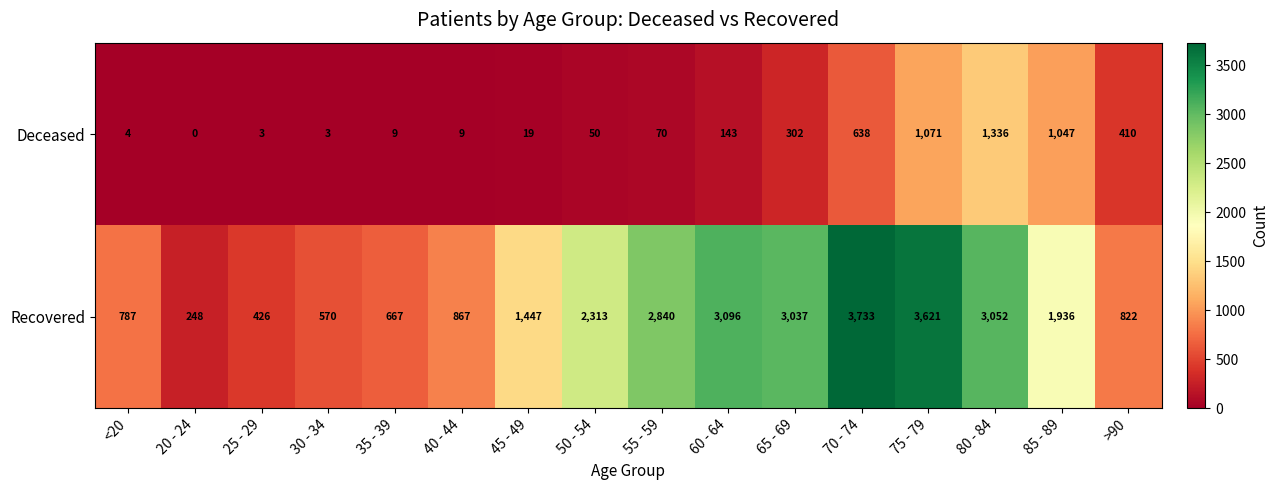

What is the total value across all series at 45 - 49?

1466